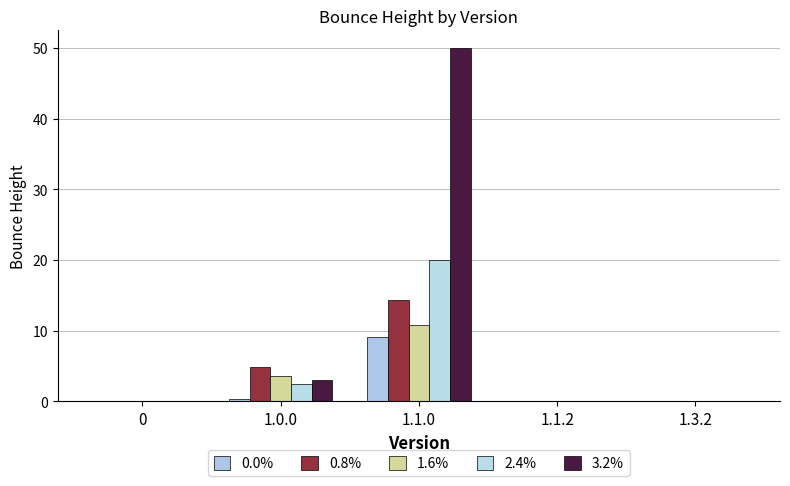

What is the difference between the maximum and minimum values in the 0.8% series?

14.4